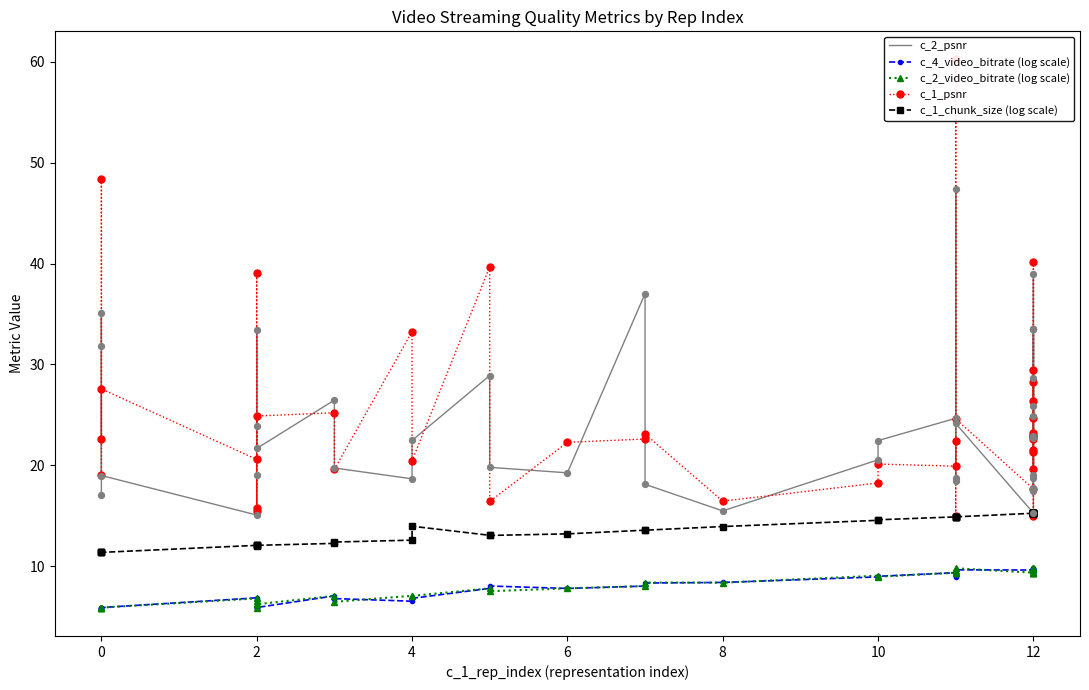

What are all the series names shown in the legend?

c_2_psnr, c_4_video_bitrate (log scale), c_2_video_bitrate (log scale), c_1_psnr, c_1_chunk_size (log scale)